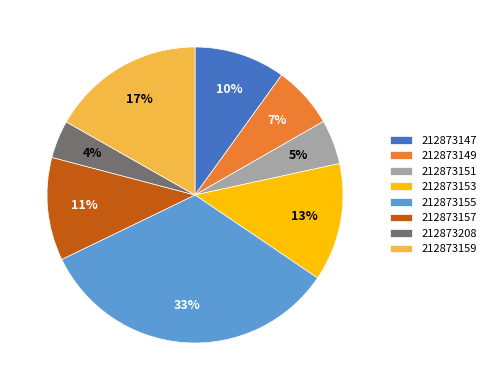

The 212873153 slice represents 18% of the pie. True or false?

False